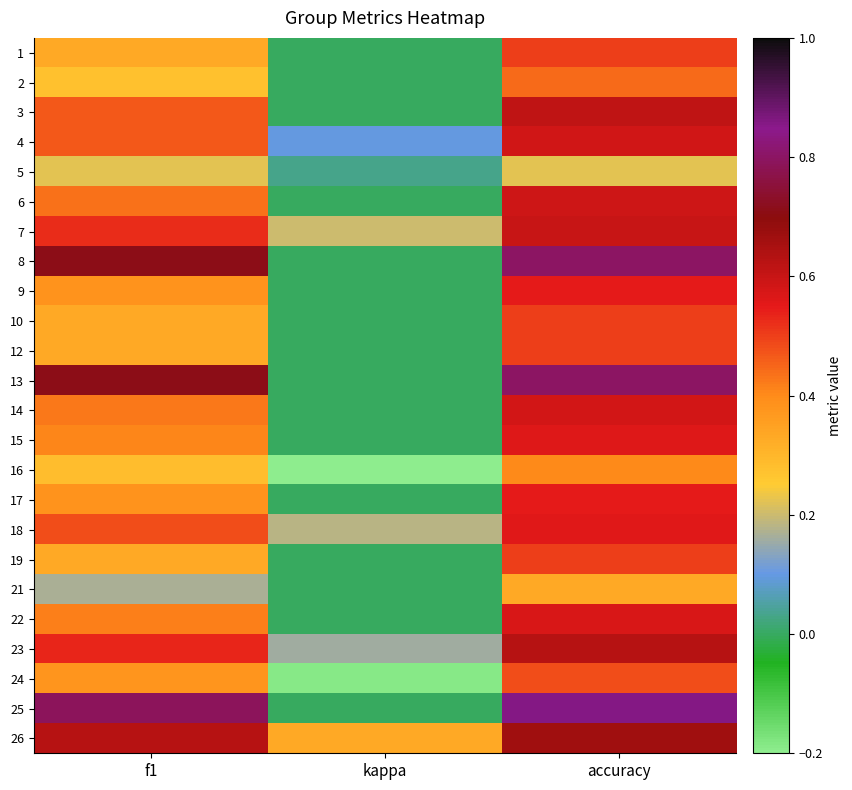

Reading right to left, transcribe all the data shown in this chart.

1: accuracy=0.5	kappa=0.0	f1=0.3
2: accuracy=0.4	kappa=0.0	f1=0.3
3: accuracy=0.6	kappa=0.0	f1=0.5
4: accuracy=0.6	kappa=0.1	f1=0.5
5: accuracy=0.2	kappa=0.0	f1=0.2
6: accuracy=0.6	kappa=0.0	f1=0.4
7: accuracy=0.6	kappa=0.2	f1=0.5
8: accuracy=0.8	kappa=0.0	f1=0.7
9: accuracy=0.5	kappa=0.0	f1=0.4
10: accuracy=0.5	kappa=0.0	f1=0.3
12: accuracy=0.5	kappa=0.0	f1=0.3
13: accuracy=0.8	kappa=0.0	f1=0.7
14: accuracy=0.6	kappa=0.0	f1=0.4
15: accuracy=0.6	kappa=0.0	f1=0.4
16: accuracy=0.4	kappa=-0.2	f1=0.3
17: accuracy=0.5	kappa=0.0	f1=0.4
18: accuracy=0.6	kappa=0.2	f1=0.5
19: accuracy=0.5	kappa=0.0	f1=0.3
21: accuracy=0.3	kappa=0.0	f1=0.2
22: accuracy=0.6	kappa=0.0	f1=0.4
23: accuracy=0.6	kappa=0.2	f1=0.5
24: accuracy=0.5	kappa=-0.2	f1=0.4
25: accuracy=0.9	kappa=0.0	f1=0.8
26: accuracy=0.7	kappa=0.3	f1=0.6